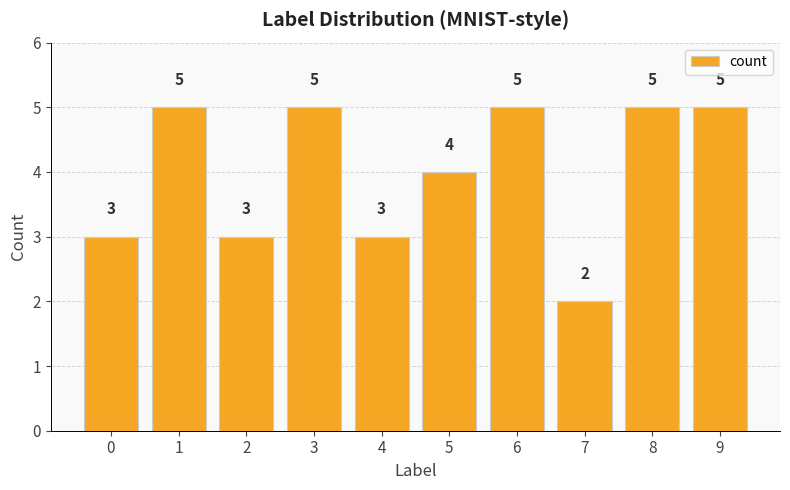

Which category has the lowest value across all series?

7